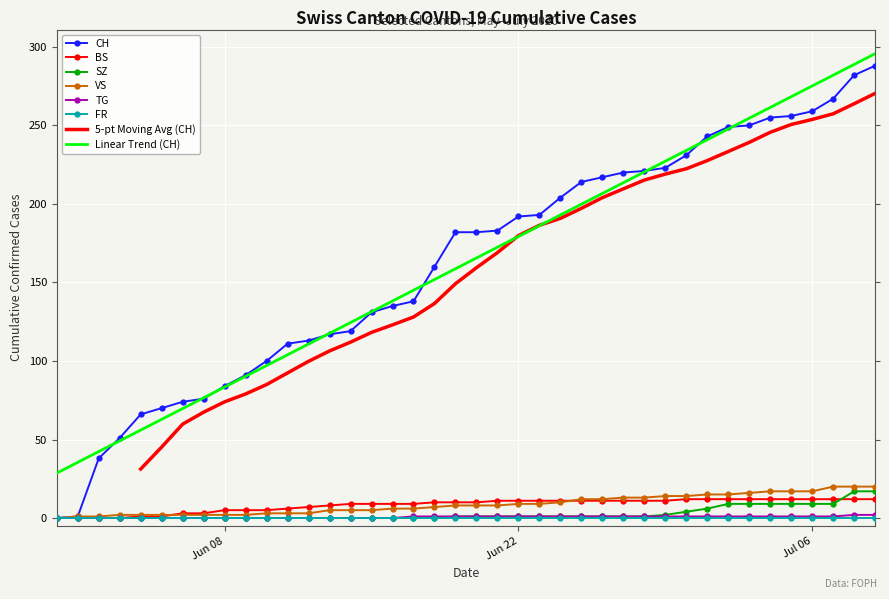

How many data points does each series have?

40